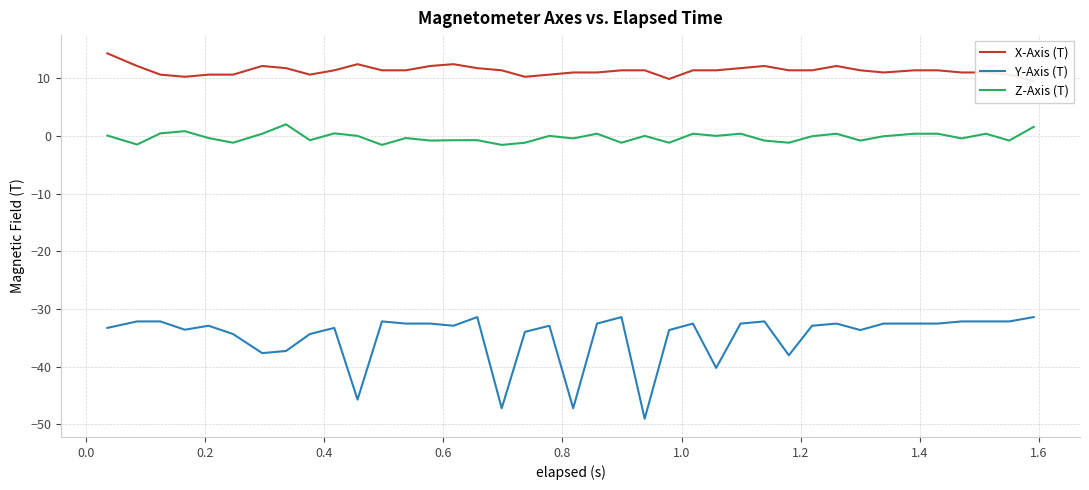

In Z-Axis (T), how many points are lower than both neighbors (excluding endpoints)?

14